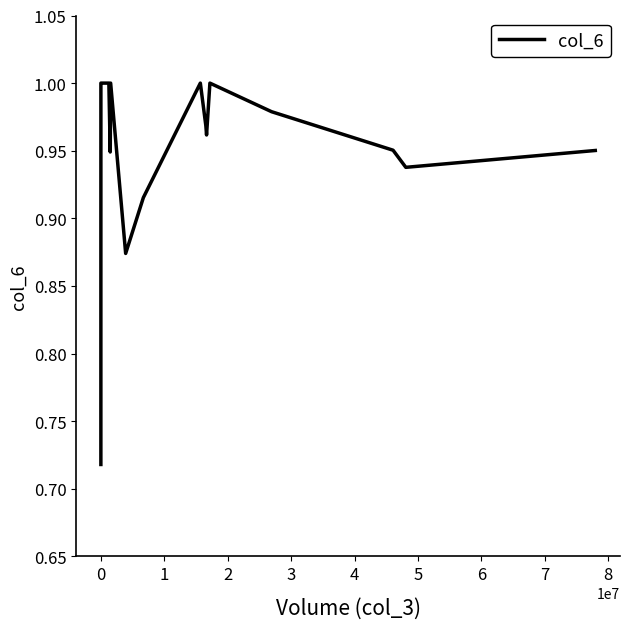

What is the difference between the maximum and minimum values?

0.3